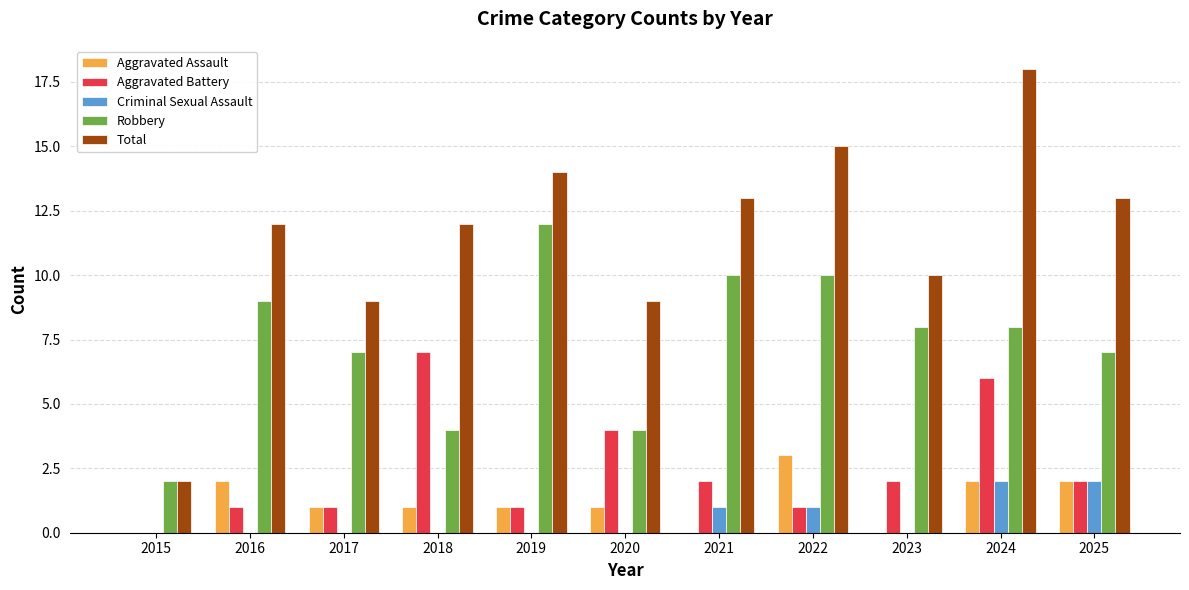

How many data points does each series have?

11